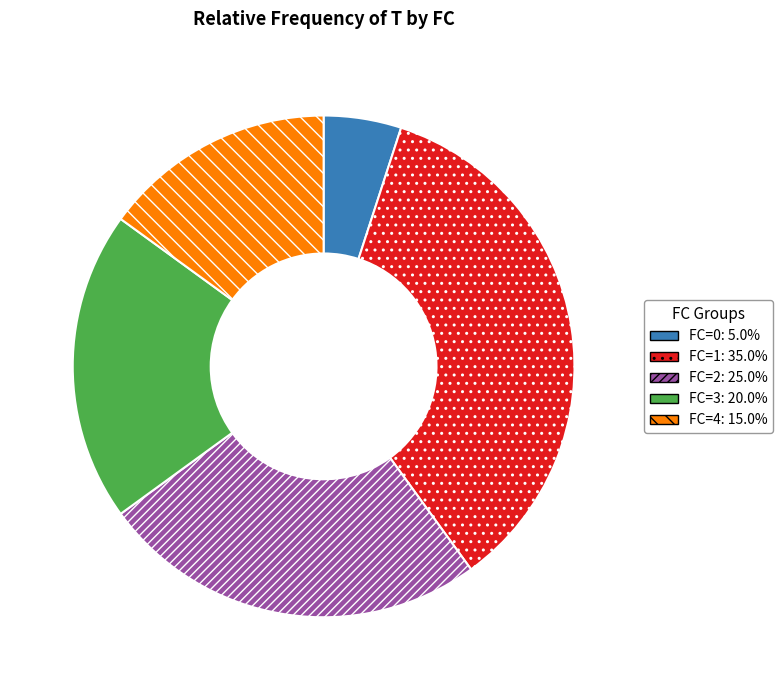

Approximately how many times larger is the value at FC=1: 35.0% compared to FC=0: 5.0%?

7.0